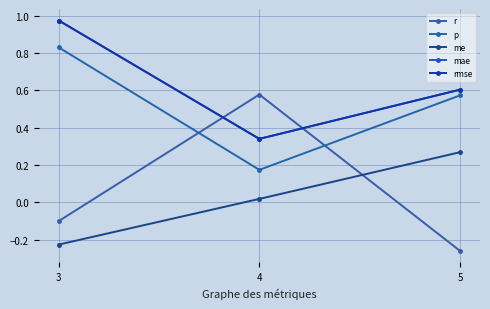

What is the sum of all rmse values?

1.9